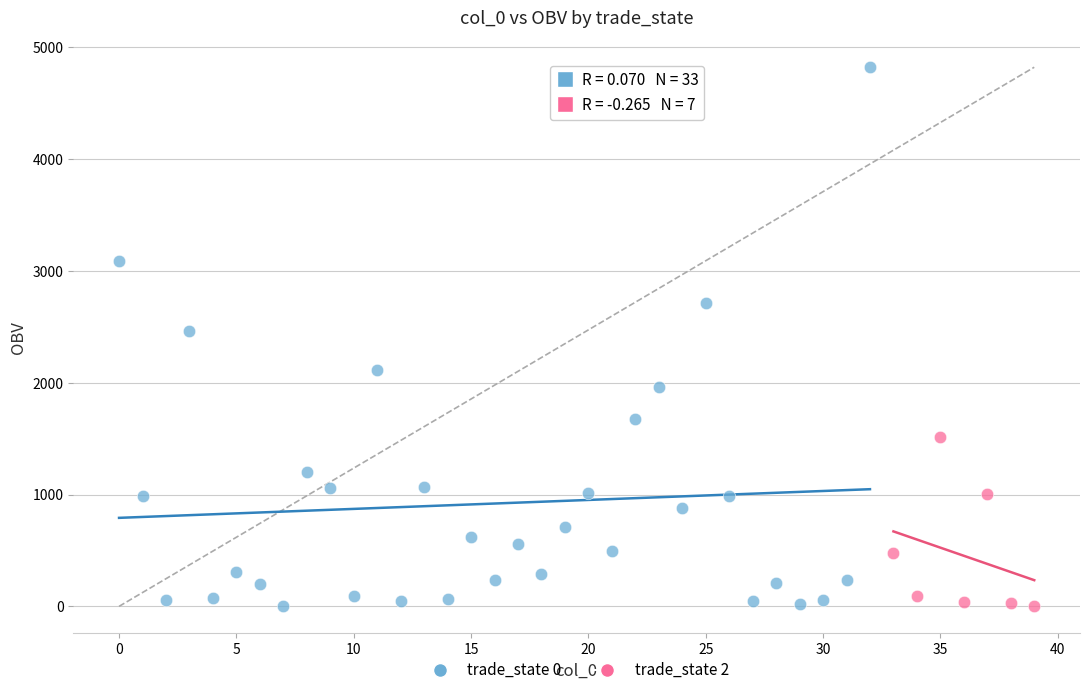

Which series contains the highest Y value?

trade_state 0